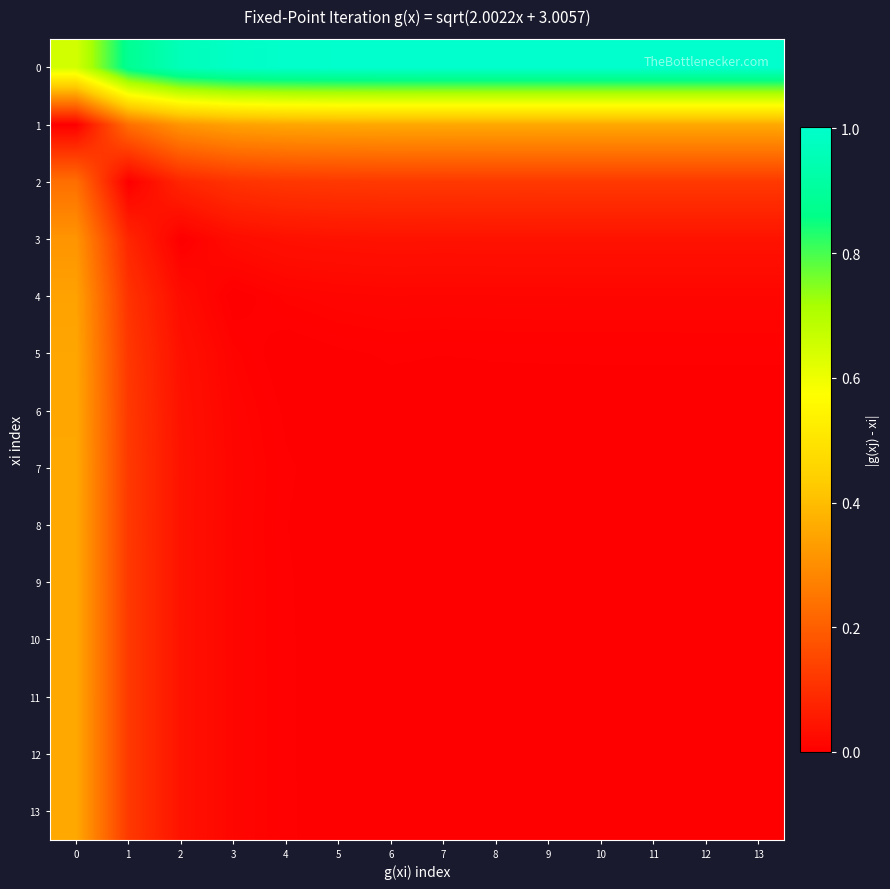

Which category has the highest value across all series?

13